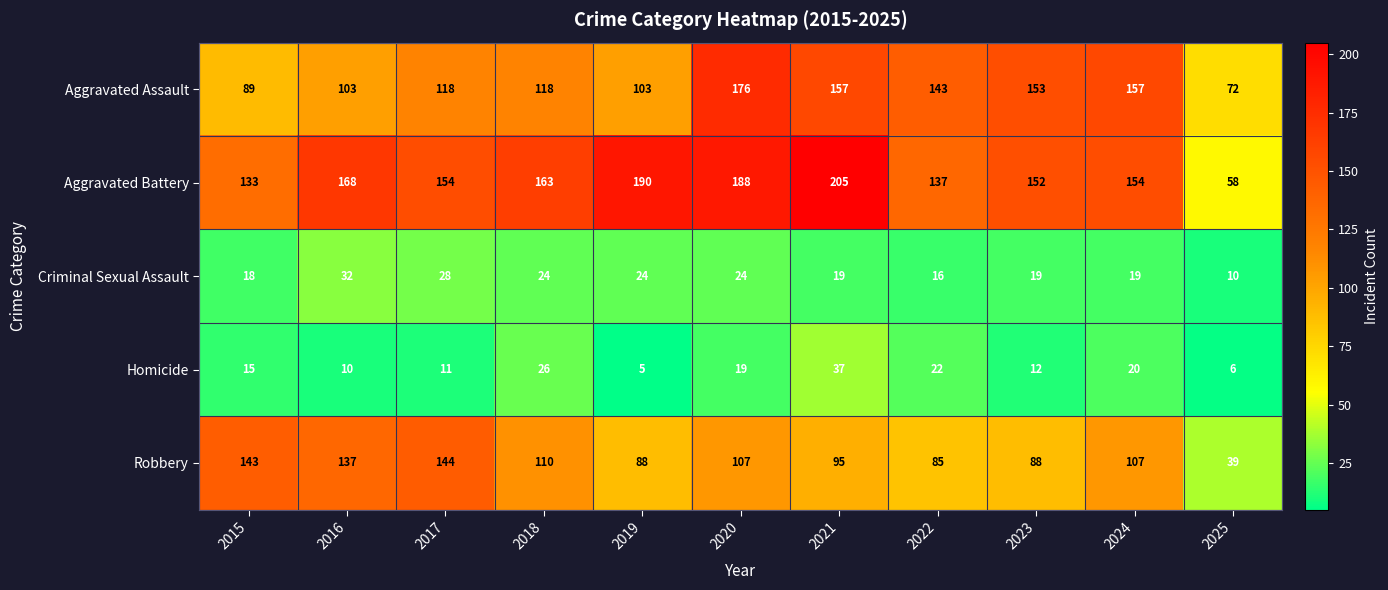

How many series are shown in this chart?

5